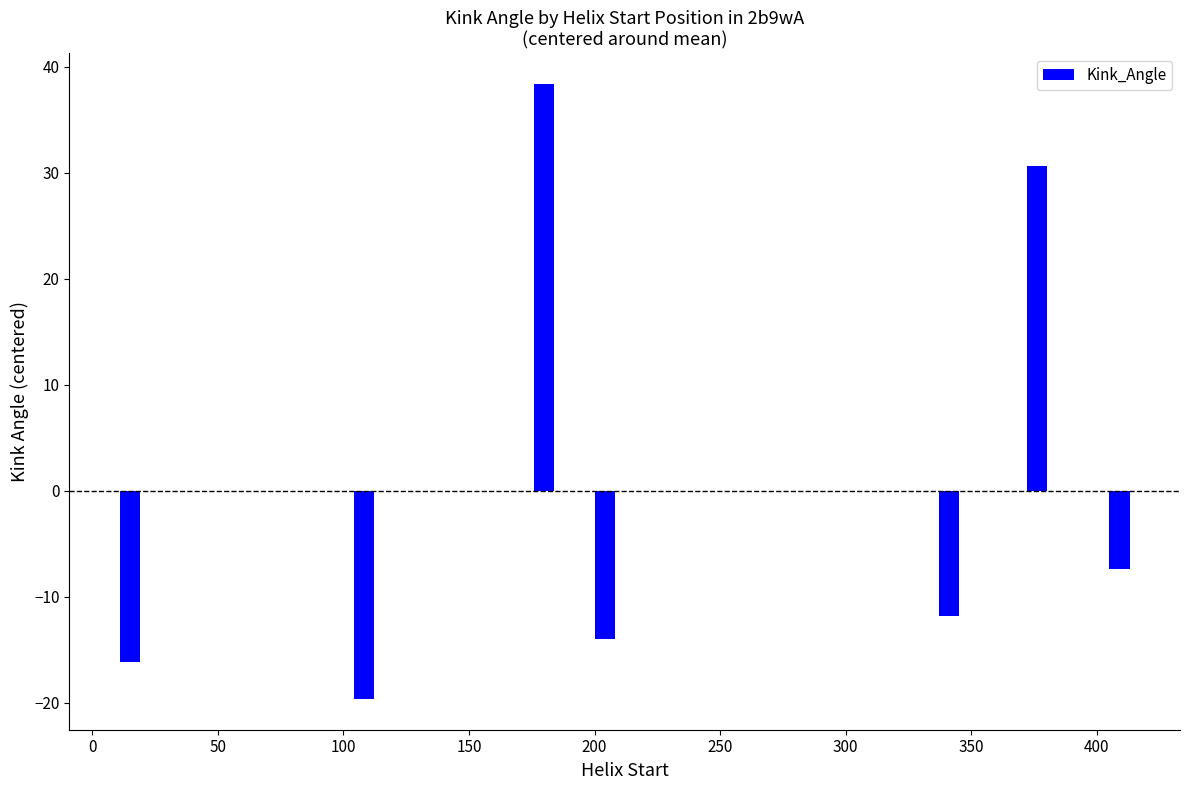

What is the value of the 6th bar from the left?

30.6